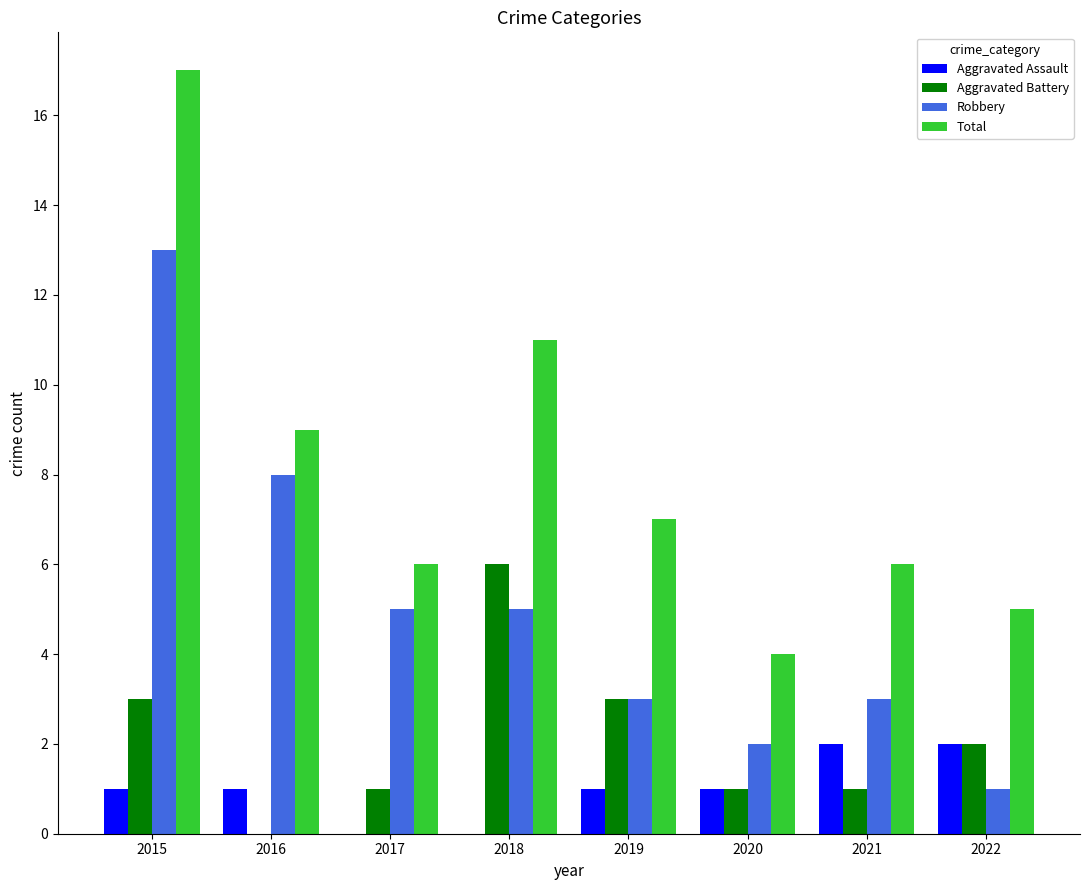

Which series changed the most between 2016 and 2018?

Aggravated Battery